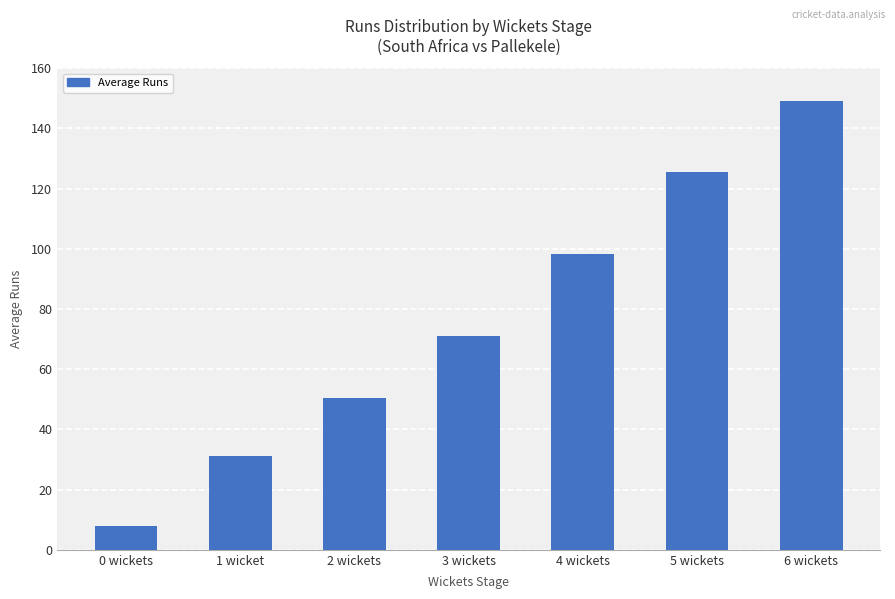

Read the value at 0 wickets.

7.8